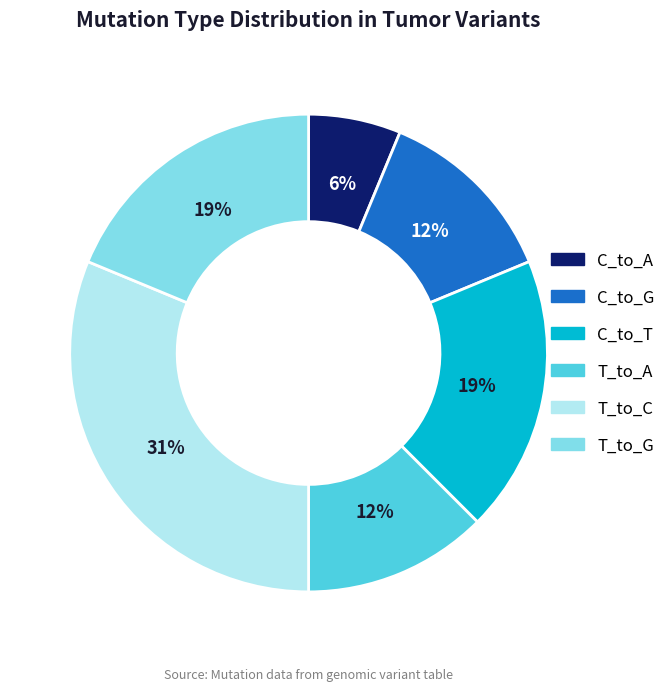

The C_to_A slice represents 1% of the pie. True or false?

False